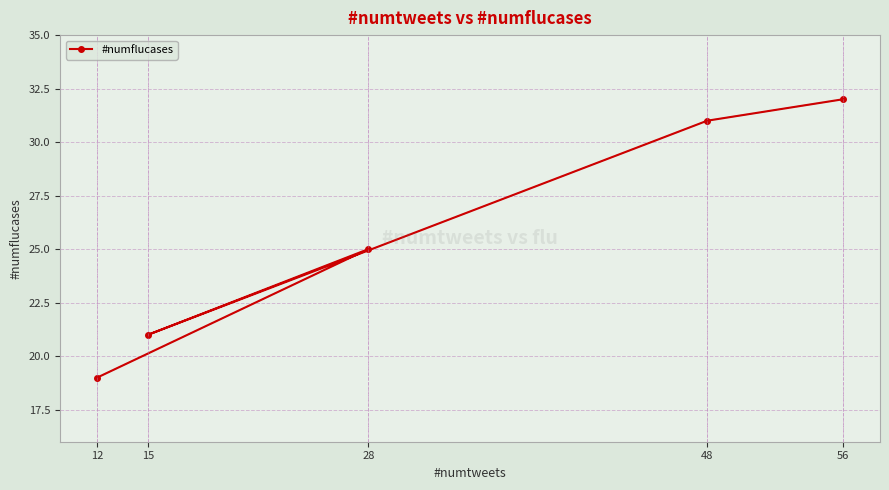

Reading right to left, transcribe all the data shown in this chart.

32	31	21	25	19